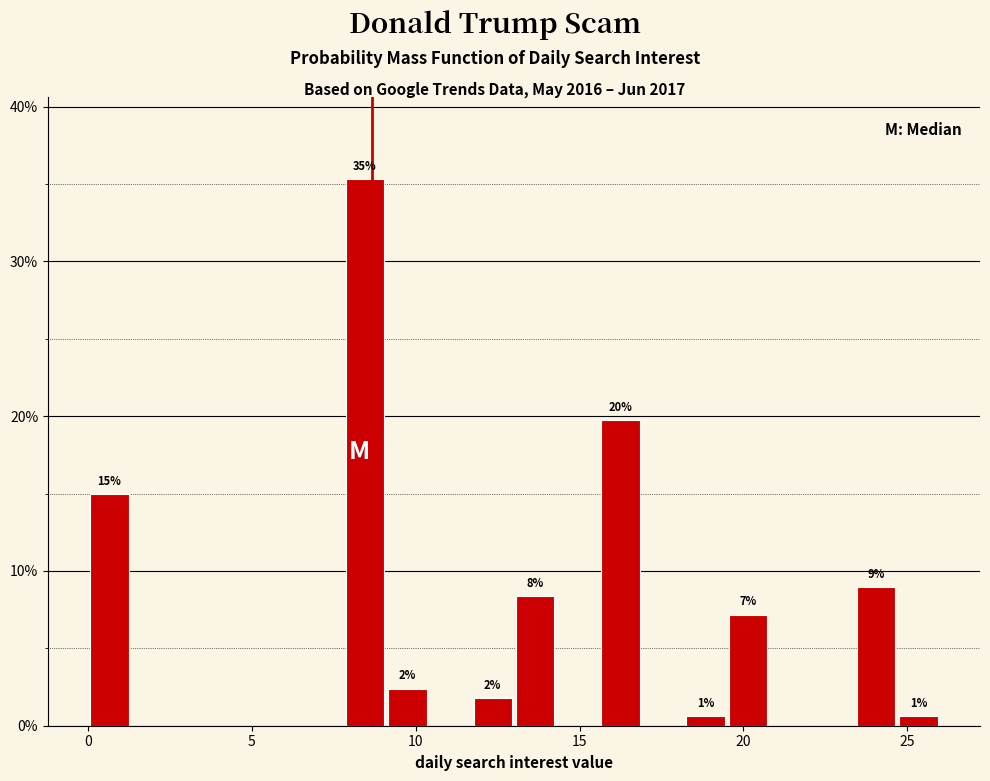

Around what value on the x-axis is the tallest bar? Give the approximate position of its centre, as read against the axis.

8.5